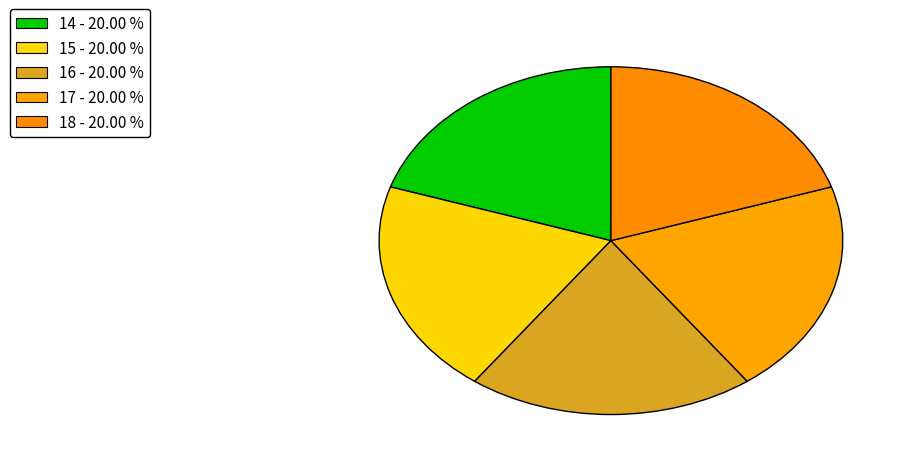

Rank the categories by value from lowest to highest.

18, 17, 14, 15, 16